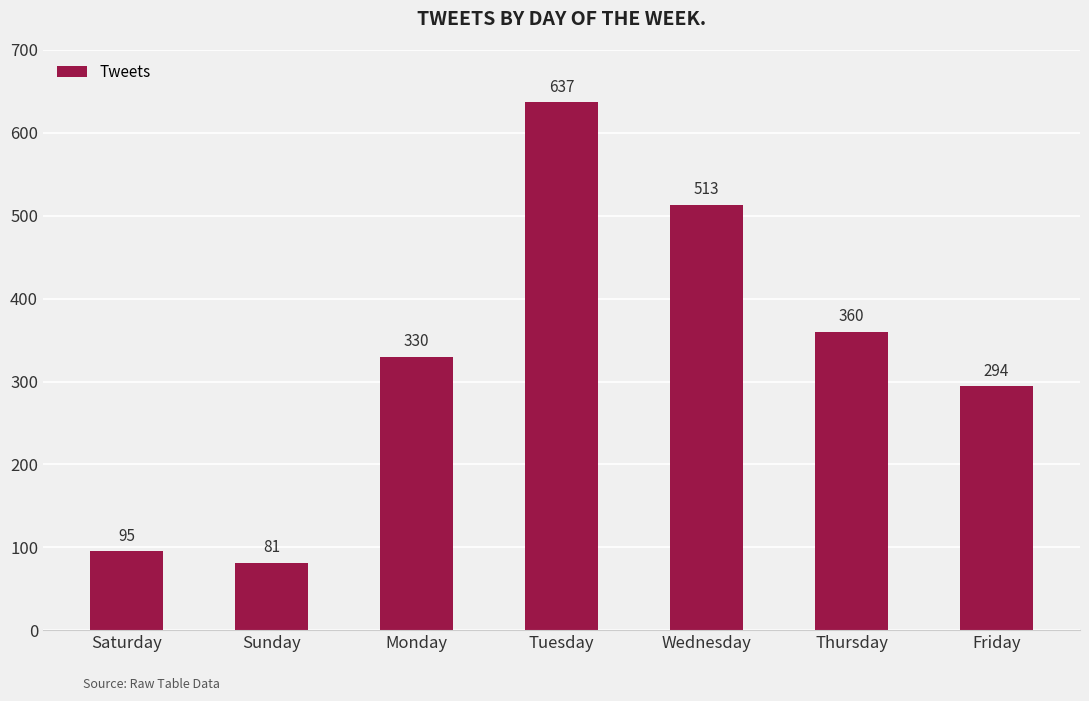

Rank the categories by value from lowest to highest.

Sunday, Saturday, Friday, Monday, Thursday, Wednesday, Tuesday